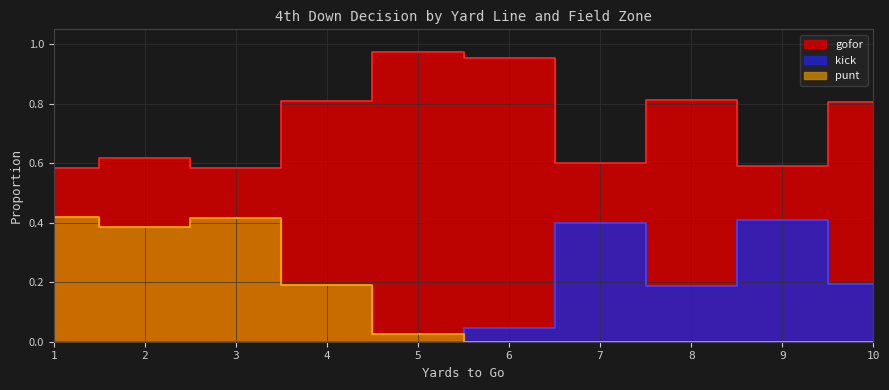

Between 28 and 17, which is larger?

28